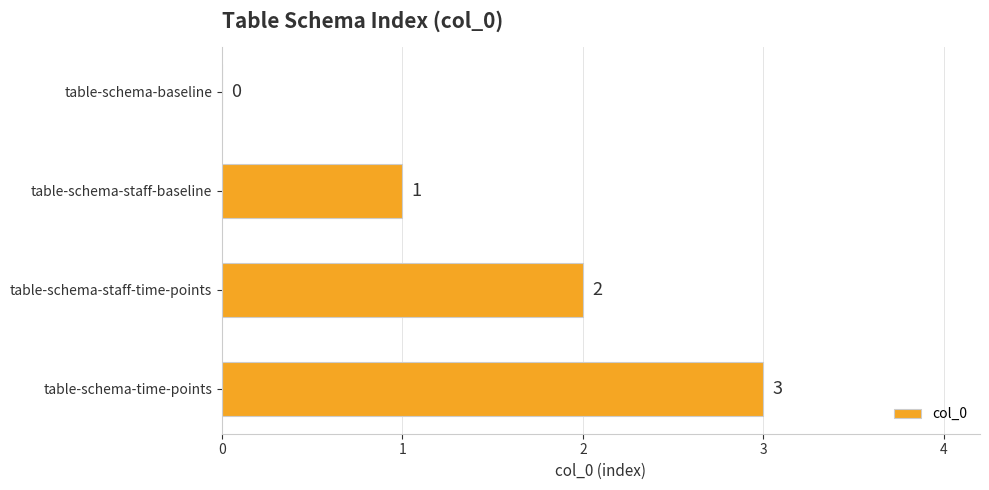

What is the change in value from table-schema-baseline to table-schema-staff-baseline?

+1